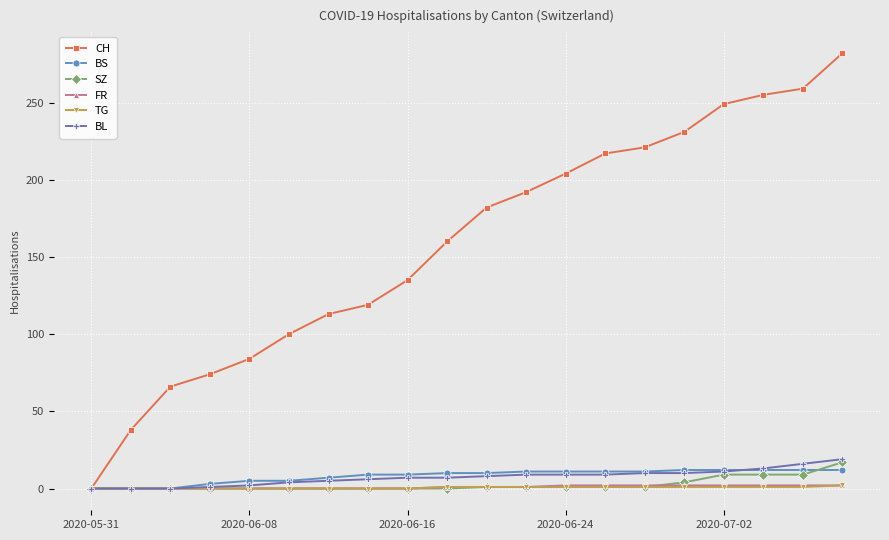

What is the highest value of the BS series?

12